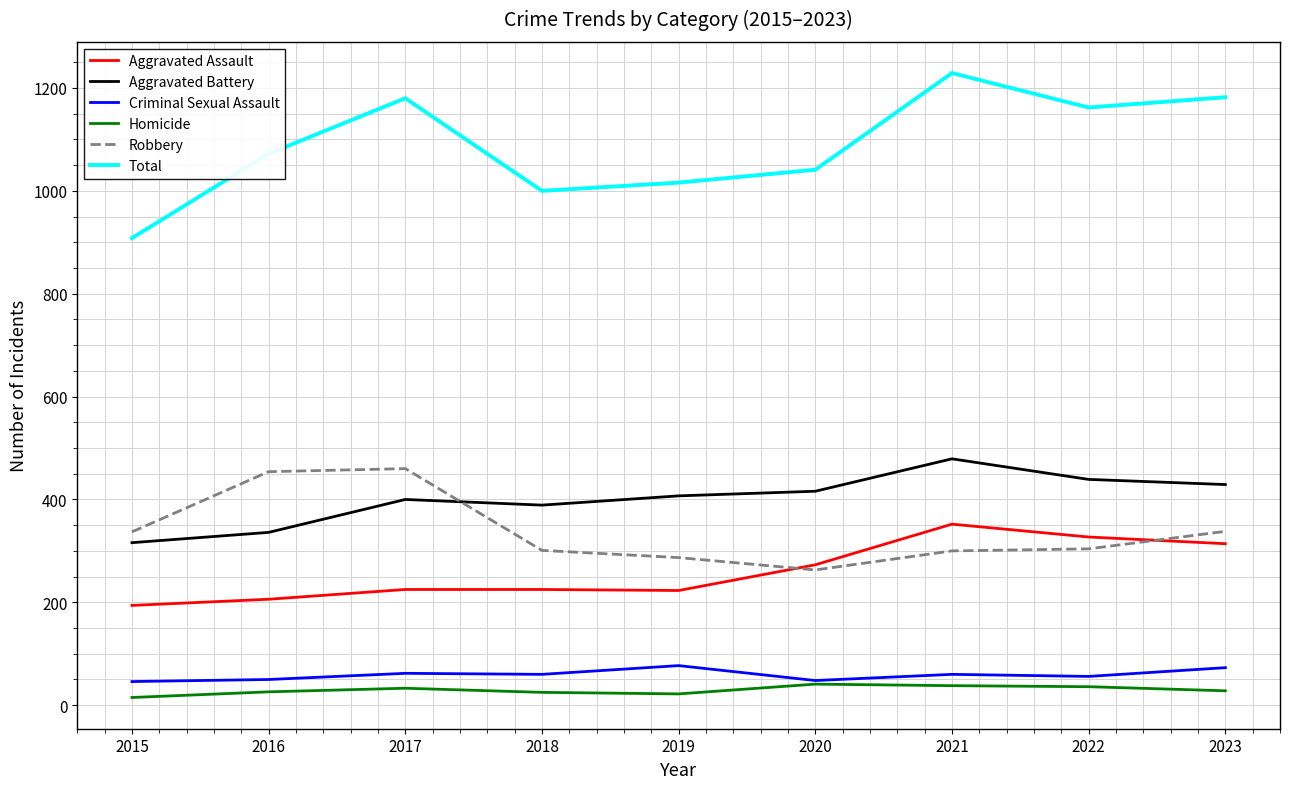

List the series in order of their peak value, highest first.

Total, Aggravated Battery, Robbery, Aggravated Assault, Criminal Sexual Assault, Homicide